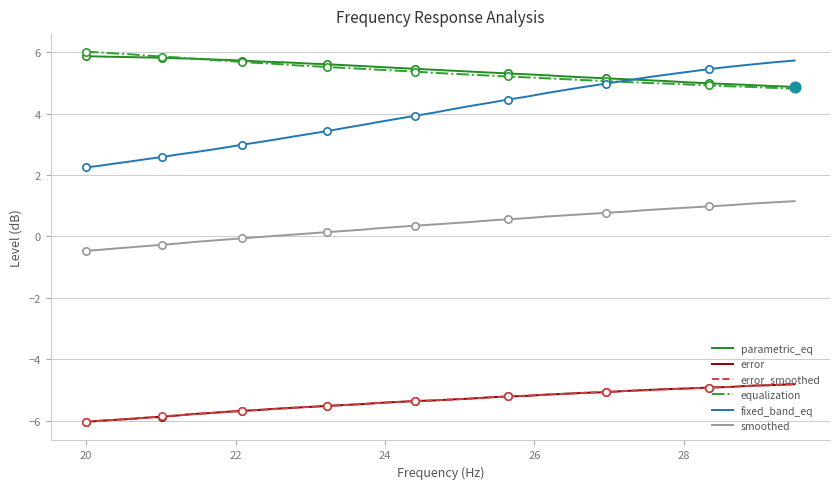

Which series has the largest range (max minus min)?

fixed_band_eq